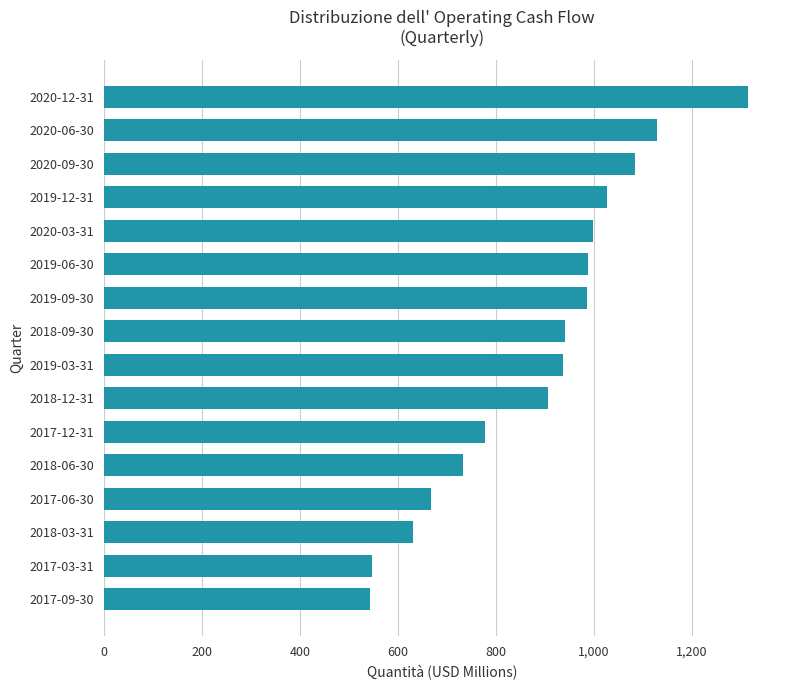

Is it true that the value at 2020-12-31 is 711.7?

False